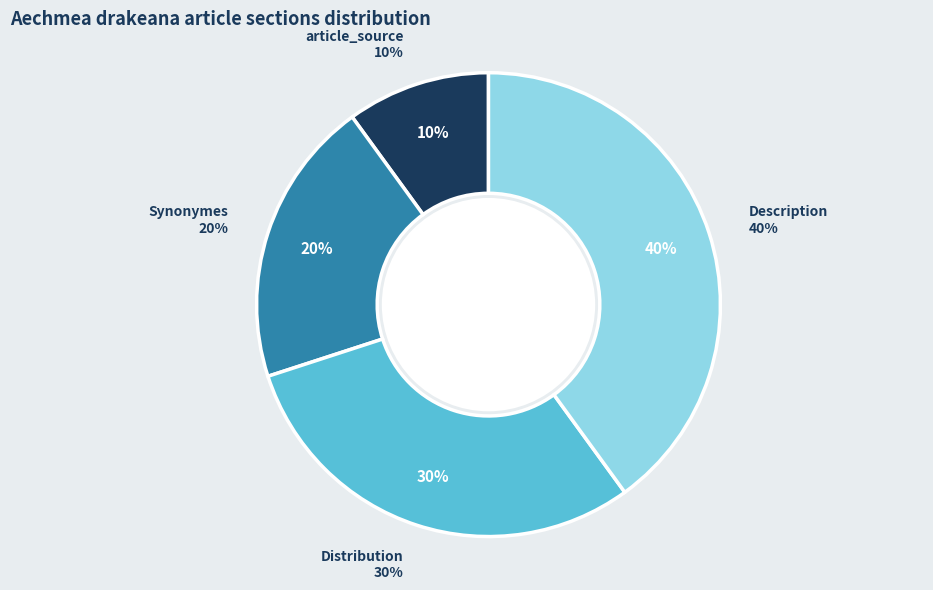

Is the sum of Description and Distribution greater than half?

Yes